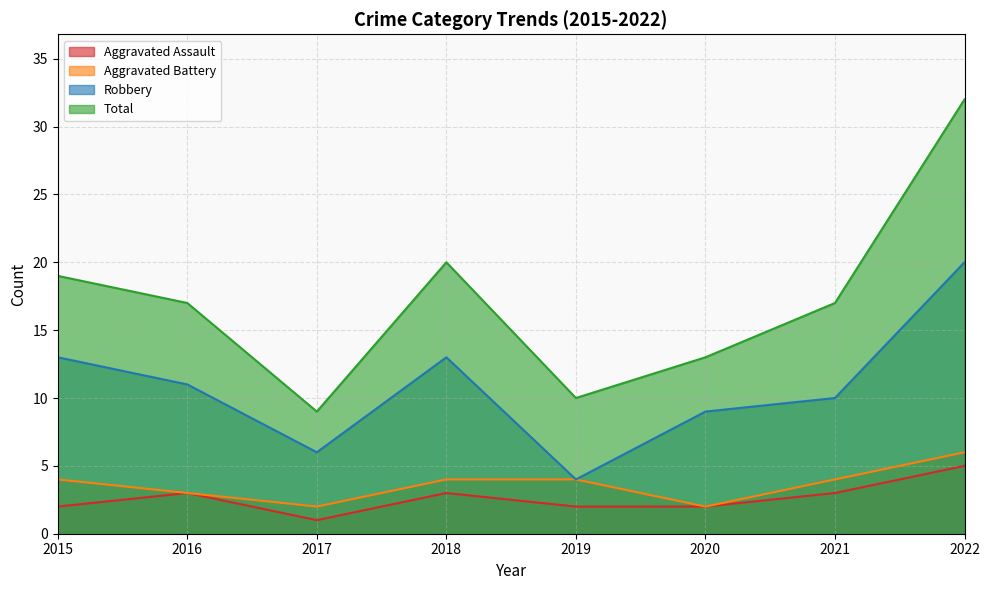

What is the difference between the Aggravated Assault values at 2019 and 2022?

3